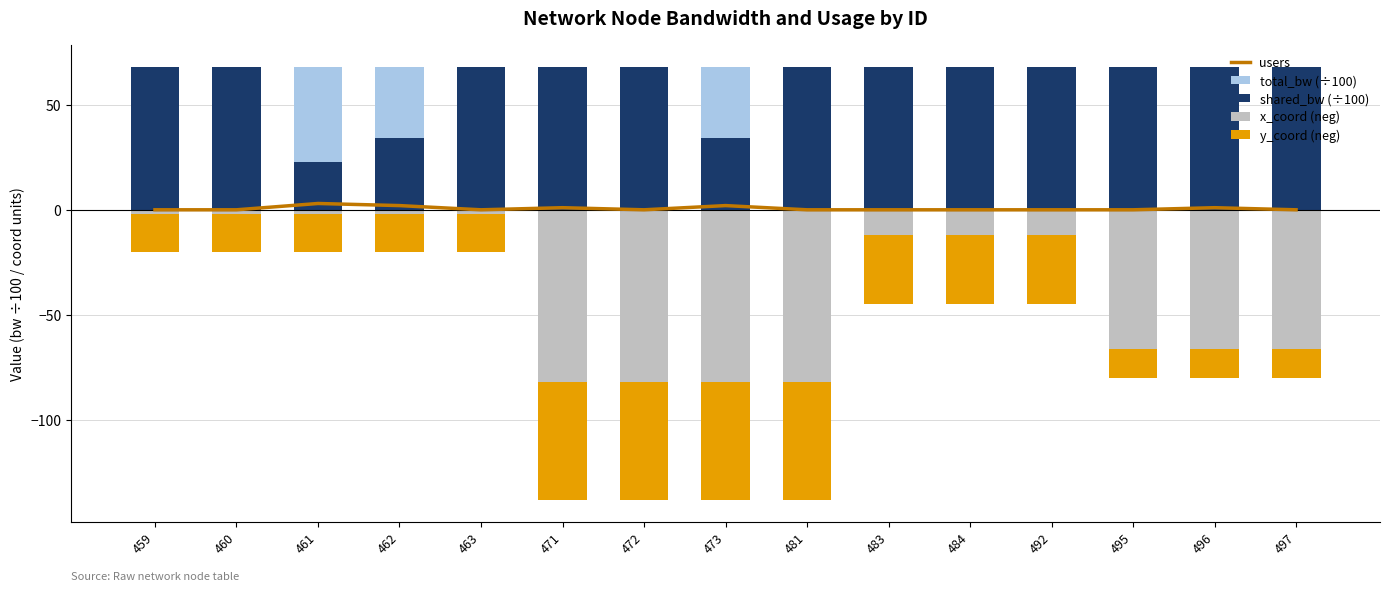

Is it true that y_coord (neg) equals -18.0 at 463?

True